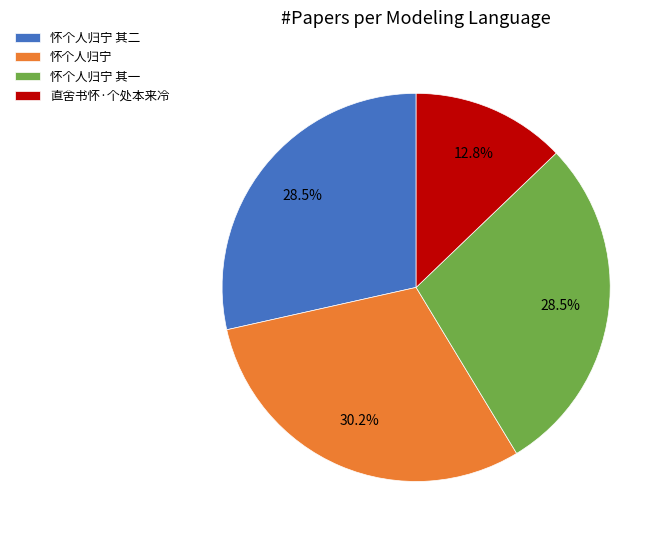

Which category has the smallest portion of the pie?

直舍书怀·个处本来冷